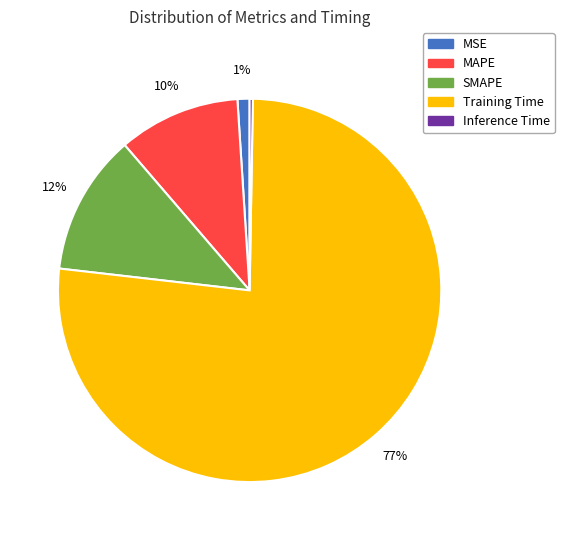

Do Training Time and SMAPE together represent more than half of the pie?

Yes